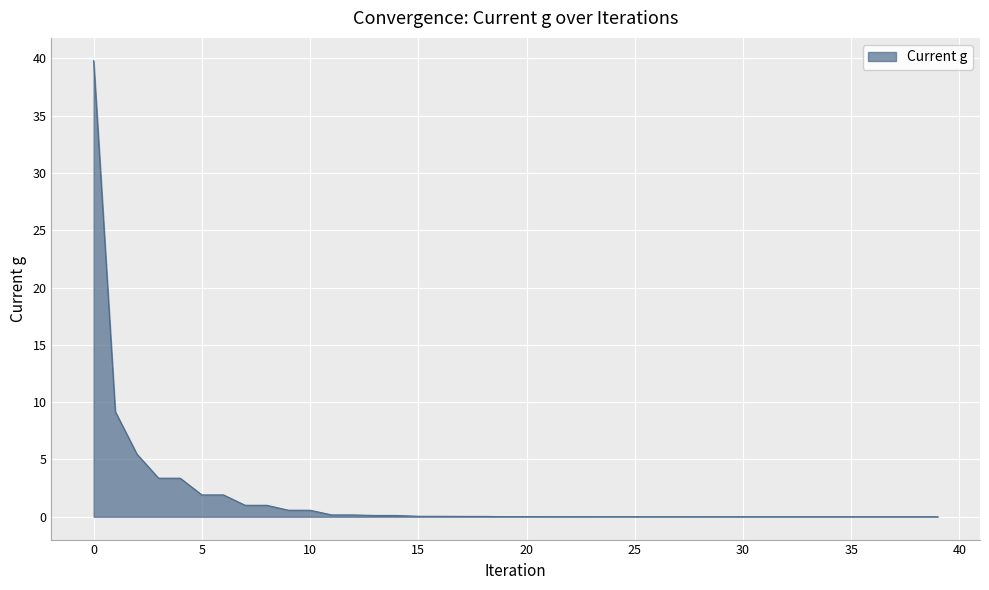

How many lines are shown in the chart?

1